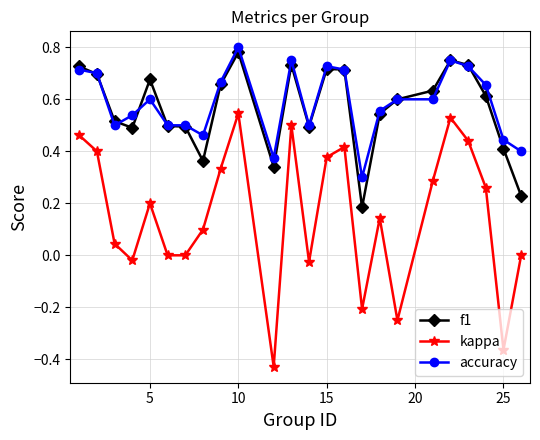

Which series has the widest spread of values?

kappa